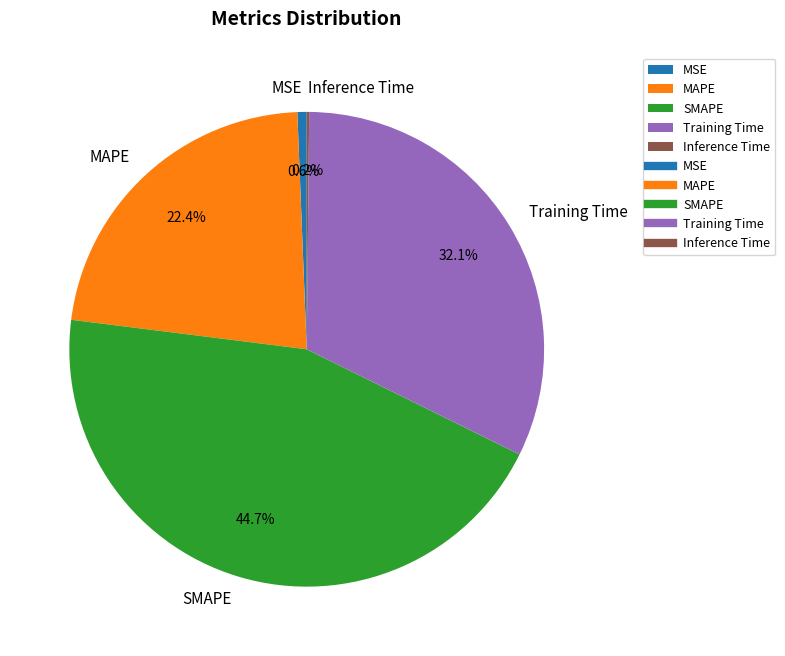

How much of the chart is everything except MSE?

99.4%